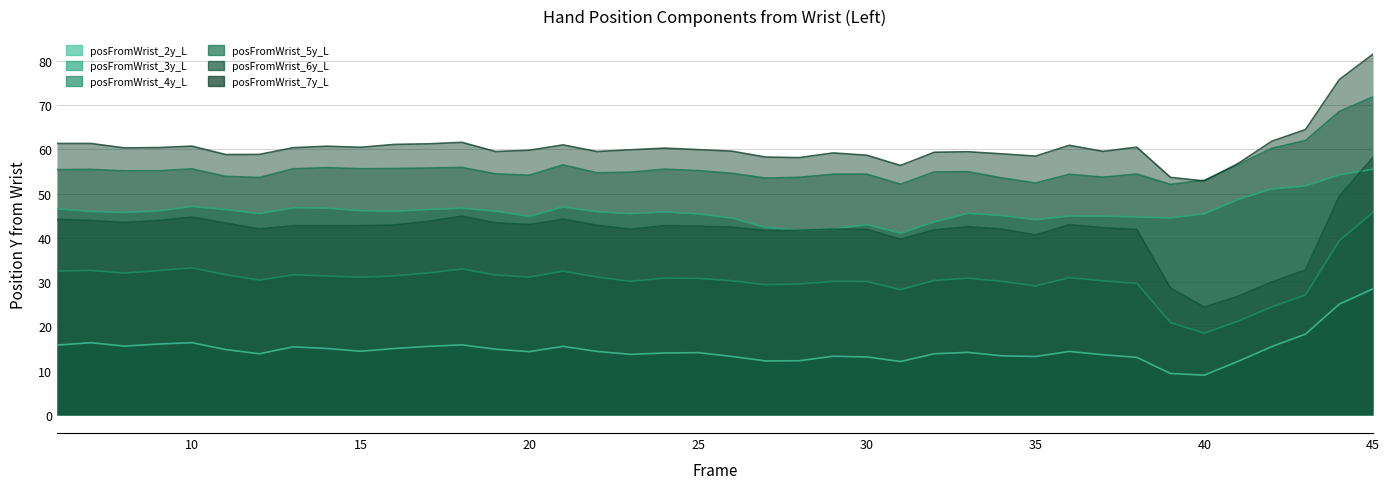

True or false: posFromWrist_6y_L and posFromWrist_2y_L intersect in this chart.

False